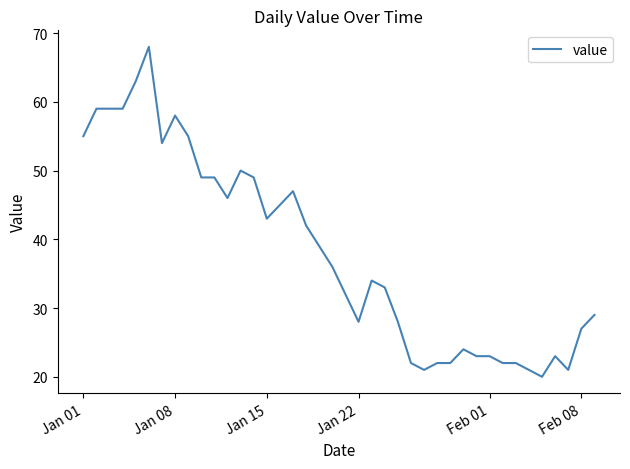

What is the difference between the maximum and minimum values?

48